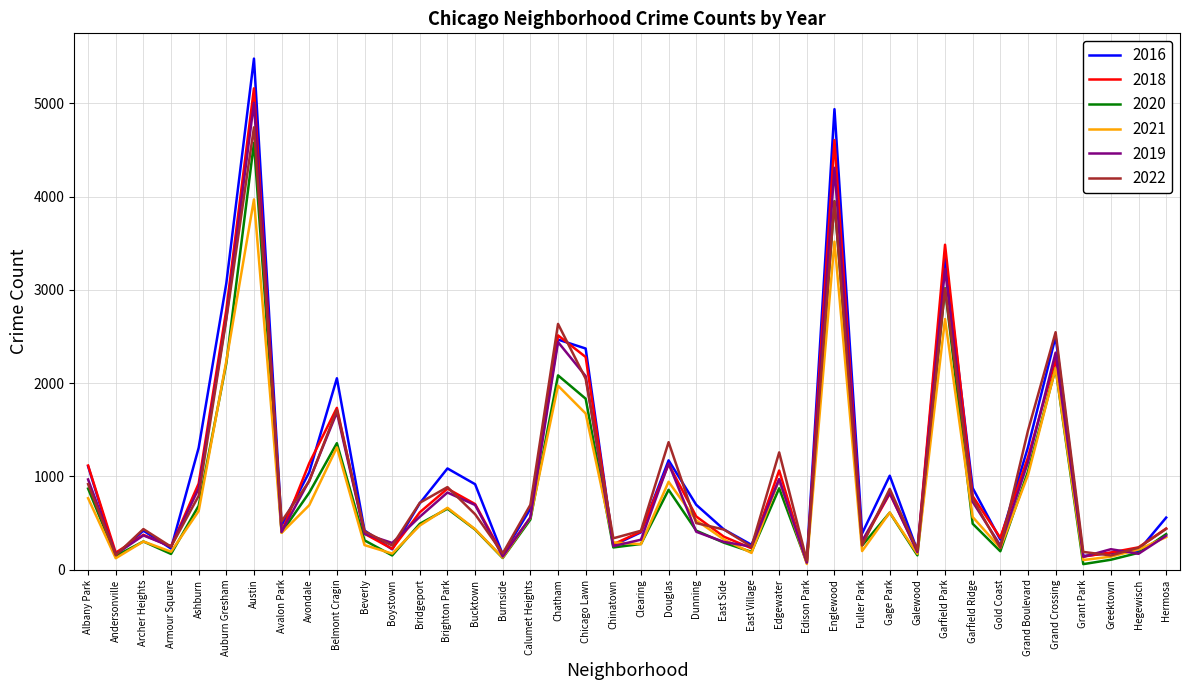

Is it true that 2020 equals 1052 at Grand Boulevard?

True